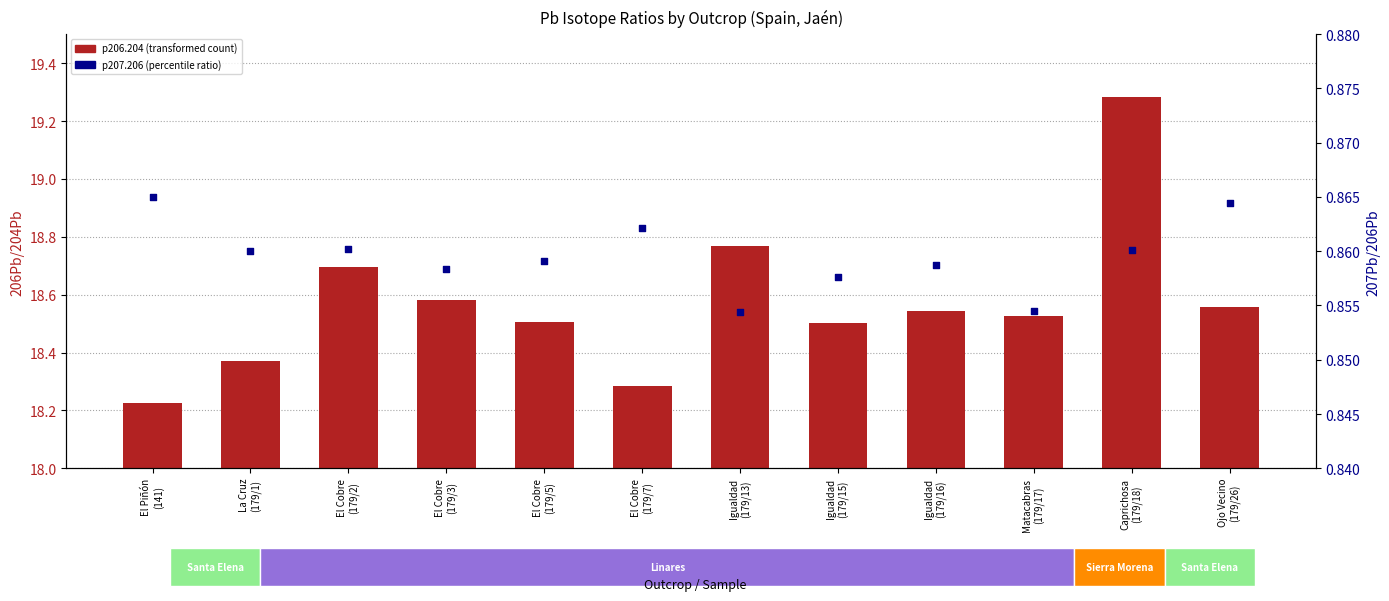

At how many categories does at least one series exceed 3?

12